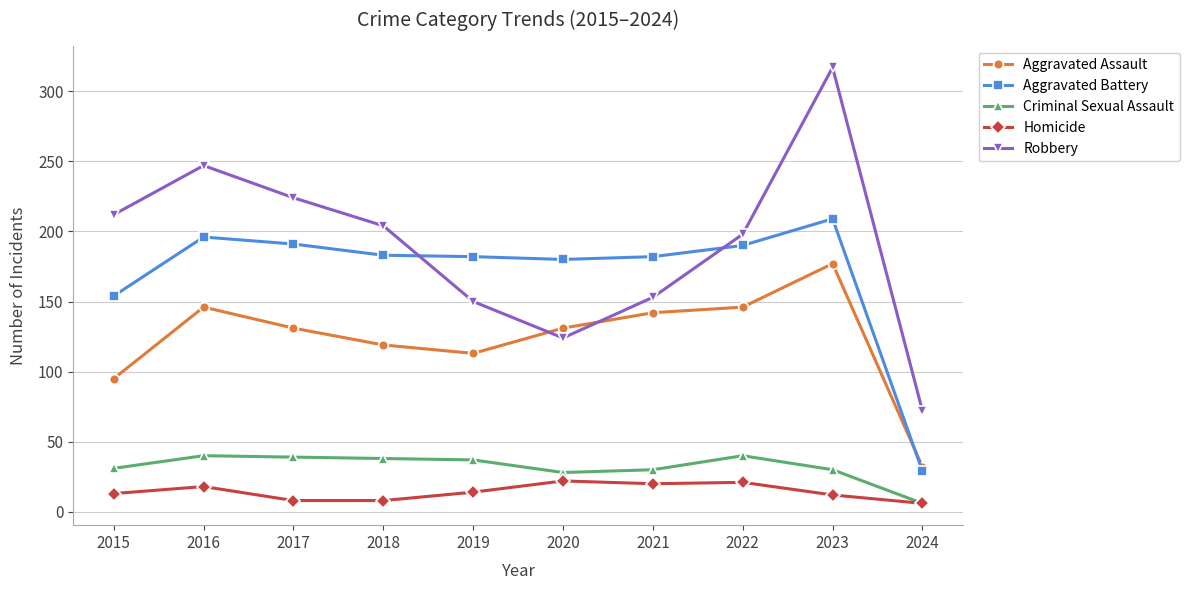

Which category has the lowest value in the Aggravated Battery series?

2024